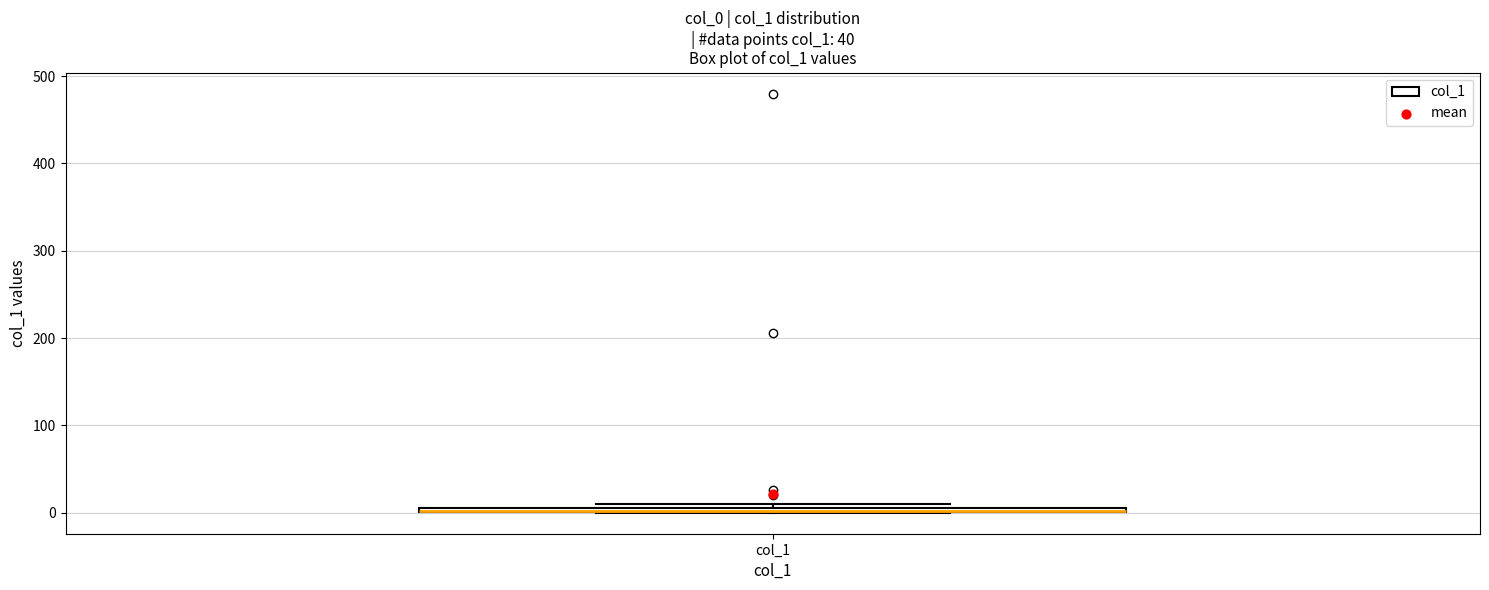

Where is the upper edge of the box for col_1 on the y-axis? The values are not printed on the chart, so give them approximately, as read against the axis.

10